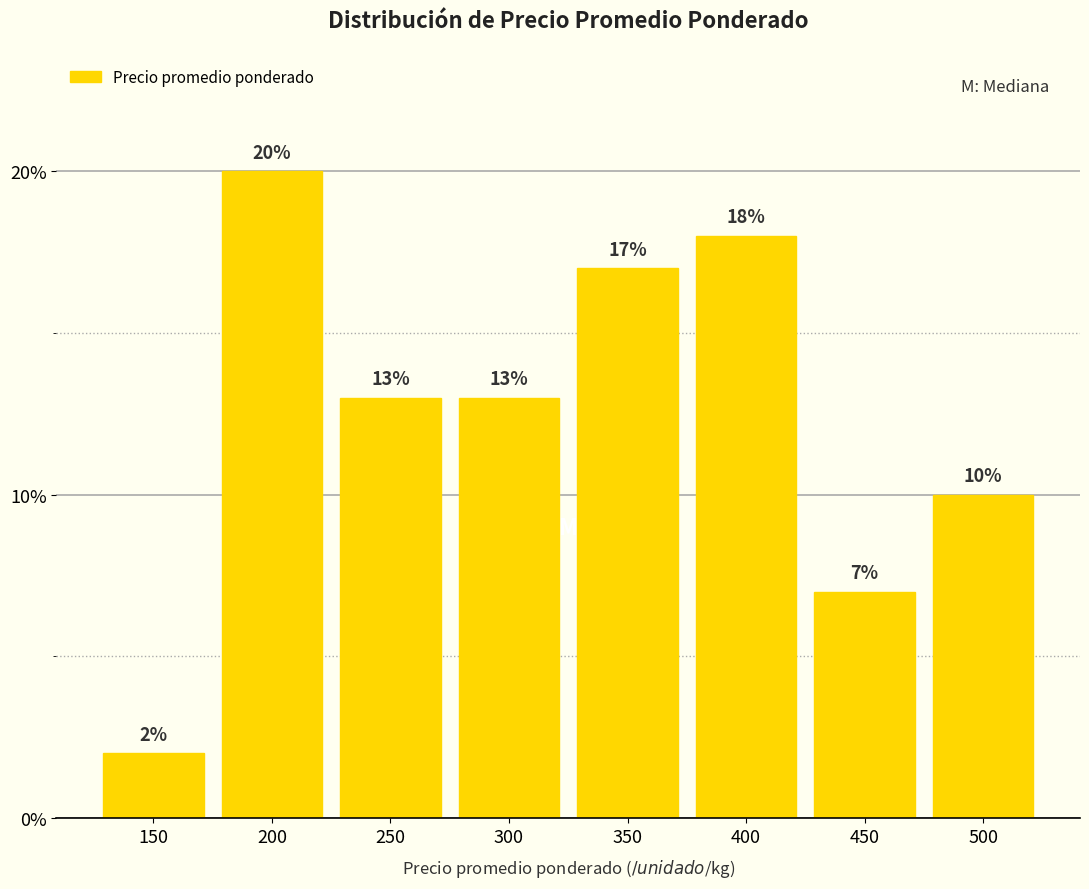

Reading left to right, extract all data points from this chart.

2.0	20.0	13.0	13.0	17.0	18.0	7.0	10.0